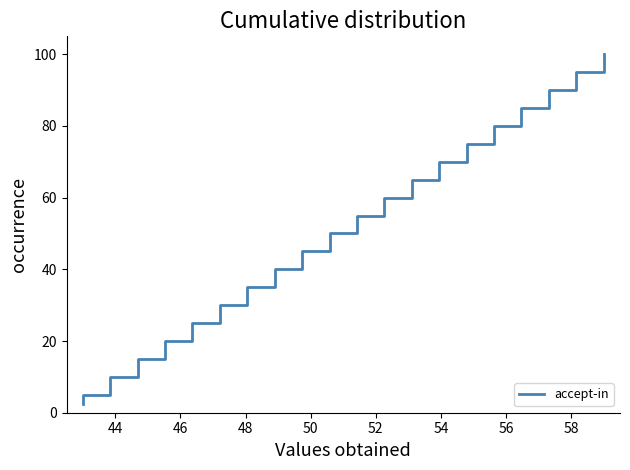

Reading right to left, what are all the values shown in this chart?

100.0	97.5	95.0	92.5	90.0	87.5	85.0	82.5	80.0	77.5	75.0	72.5	70.0	67.5	65.0	62.5	60.0	57.5	55.0	52.5	50.0	47.5	45.0	42.5	40.0	37.5	35.0	32.5	30.0	27.5	25.0	22.5	20.0	17.5	15.0	12.5	10.0	7.5	5.0	2.5